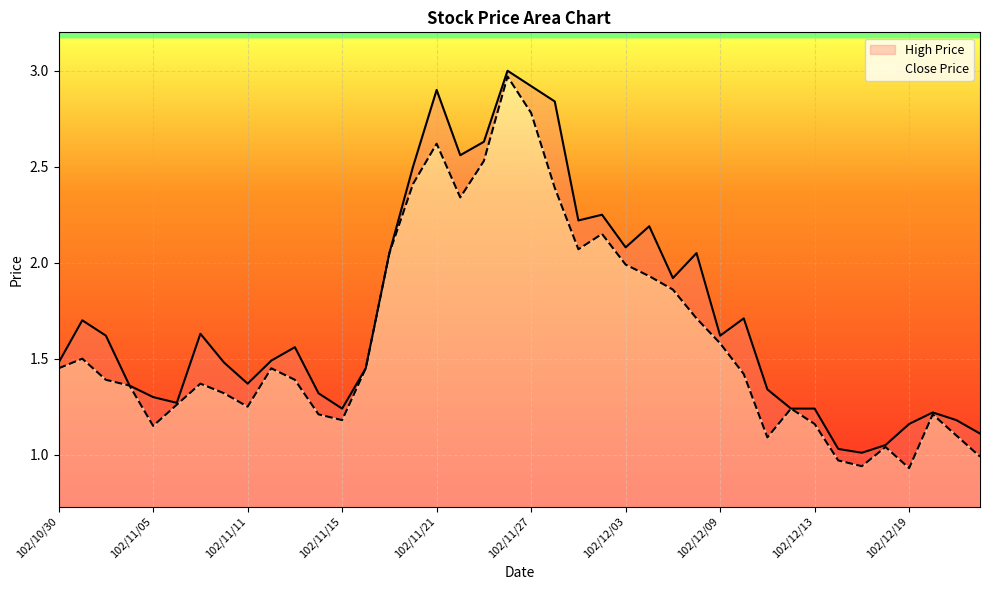

Reading left to right, what are all the values shown in this chart?

Close Price: 1.4	1.5	1.4	1.4	1.1	1.3	1.4	1.3	1.2	1.4	1.4	1.2	1.2	1.4	2.0	2.4	2.6	2.3	2.5	3.0	2.8	2.4	2.1	2.1	2.0	1.9	1.9	1.7	1.6	1.4	1.1	1.2	1.2	1.0	0.9	1.0	0.9	1.2	1.1	1.0
High Price: 1.5	1.7	1.6	1.4	1.3	1.3	1.6	1.5	1.4	1.5	1.6	1.3	1.2	1.4	2.0	2.5	2.9	2.6	2.6	3.0	2.9	2.8	2.2	2.2	2.1	2.2	1.9	2.0	1.6	1.7	1.3	1.2	1.2	1.0	1.0	1.1	1.2	1.2	1.2	1.1